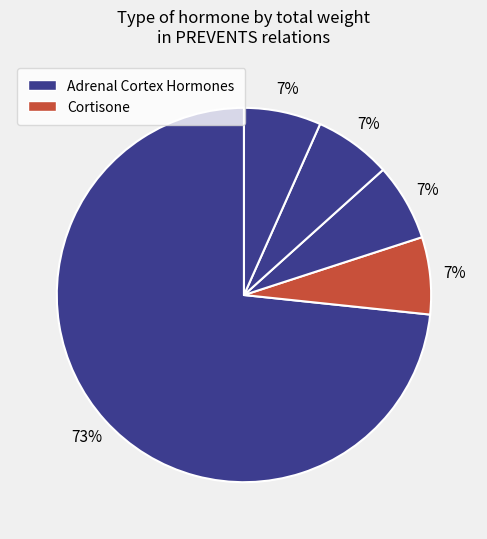

How many slices are in this pie chart?

5